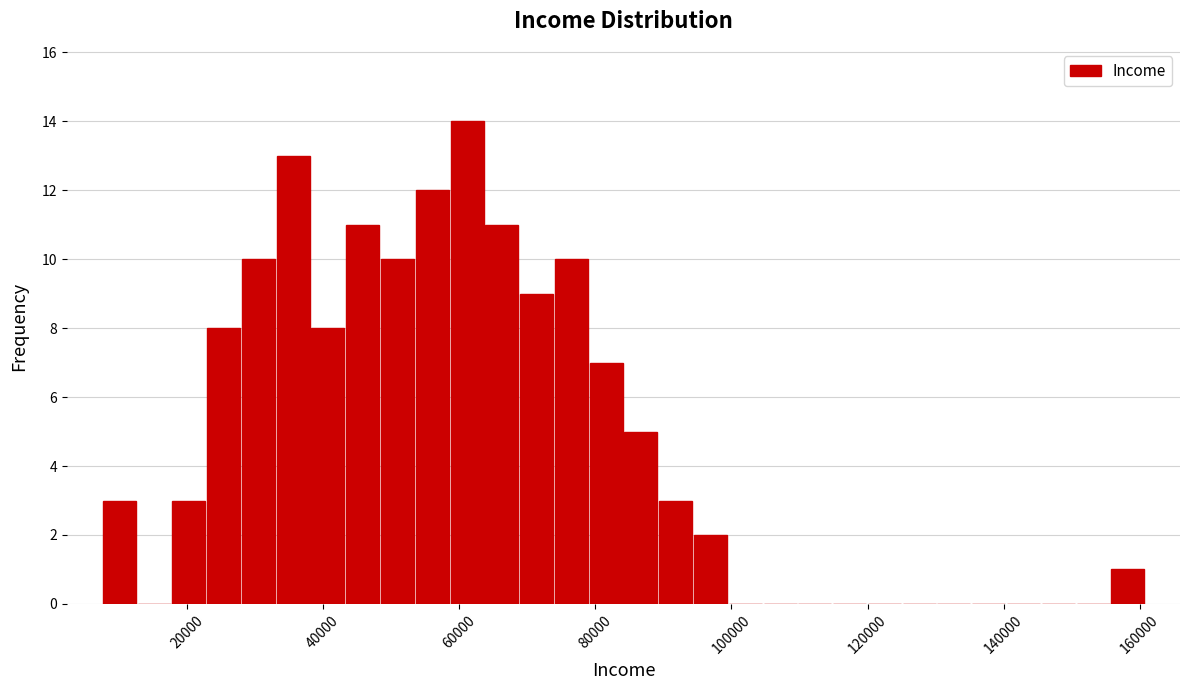

Around what value on the x-axis is the tallest bar? Give the approximate position of its centre, as read against the axis.

62000